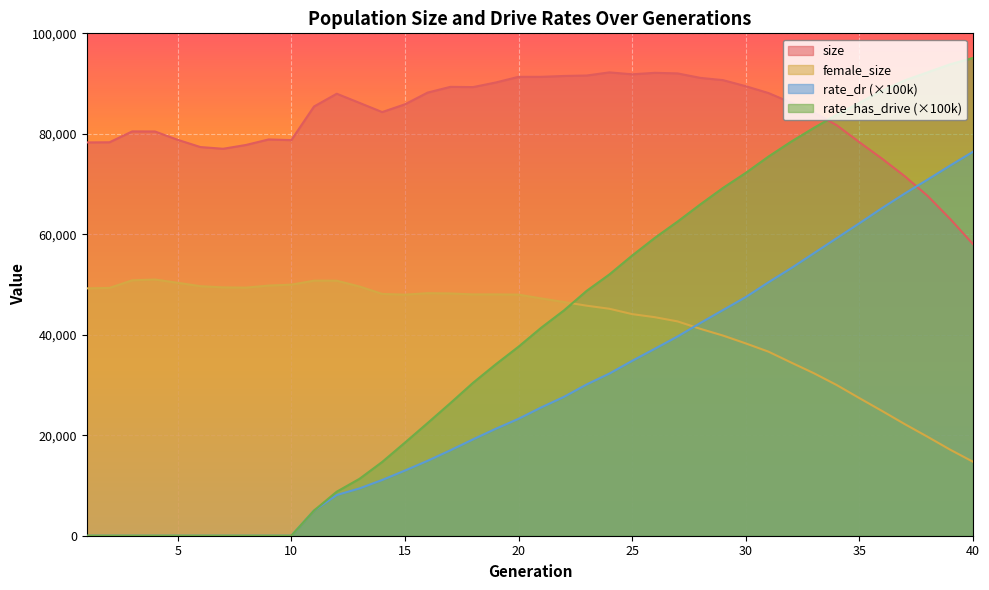

What is the spread (max minus min) of values at 13?

76745.9